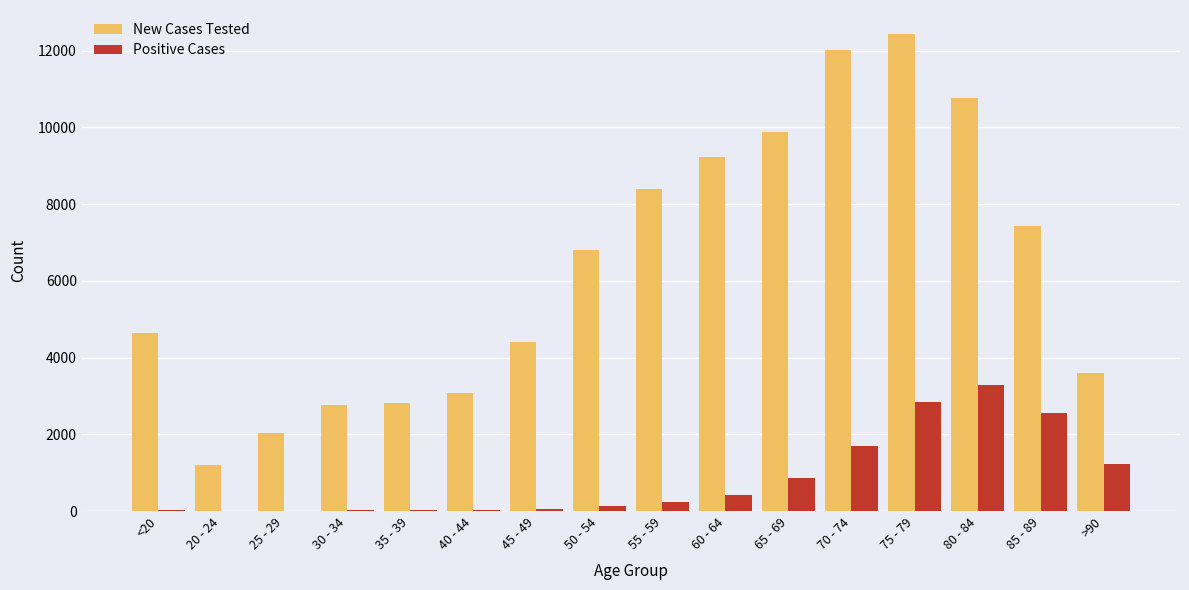

Which category has the highest value in the Positive Cases series?

80 - 84